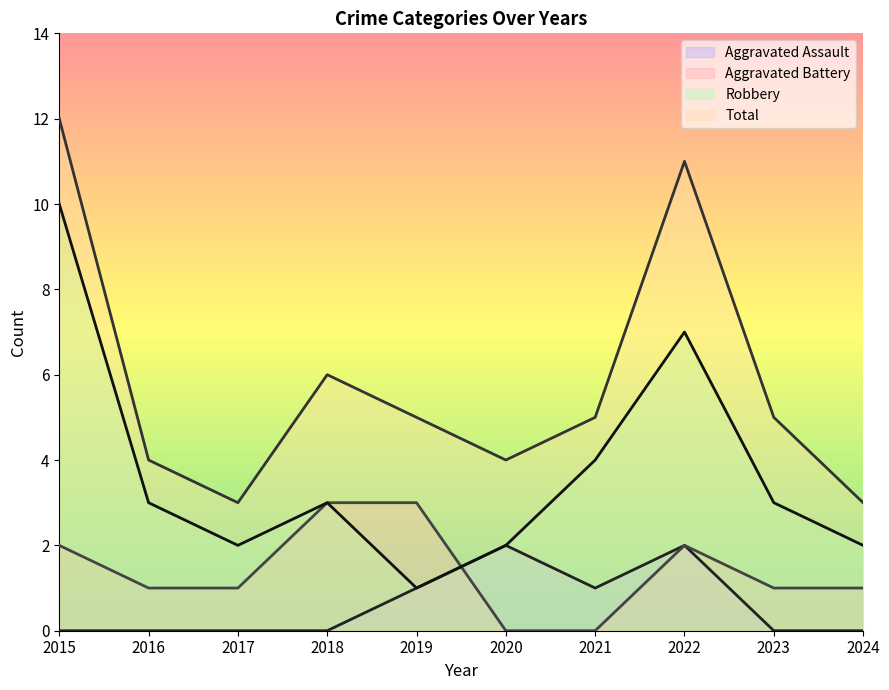

True or false: Aggravated Battery has a value of 3 at 2018.

True